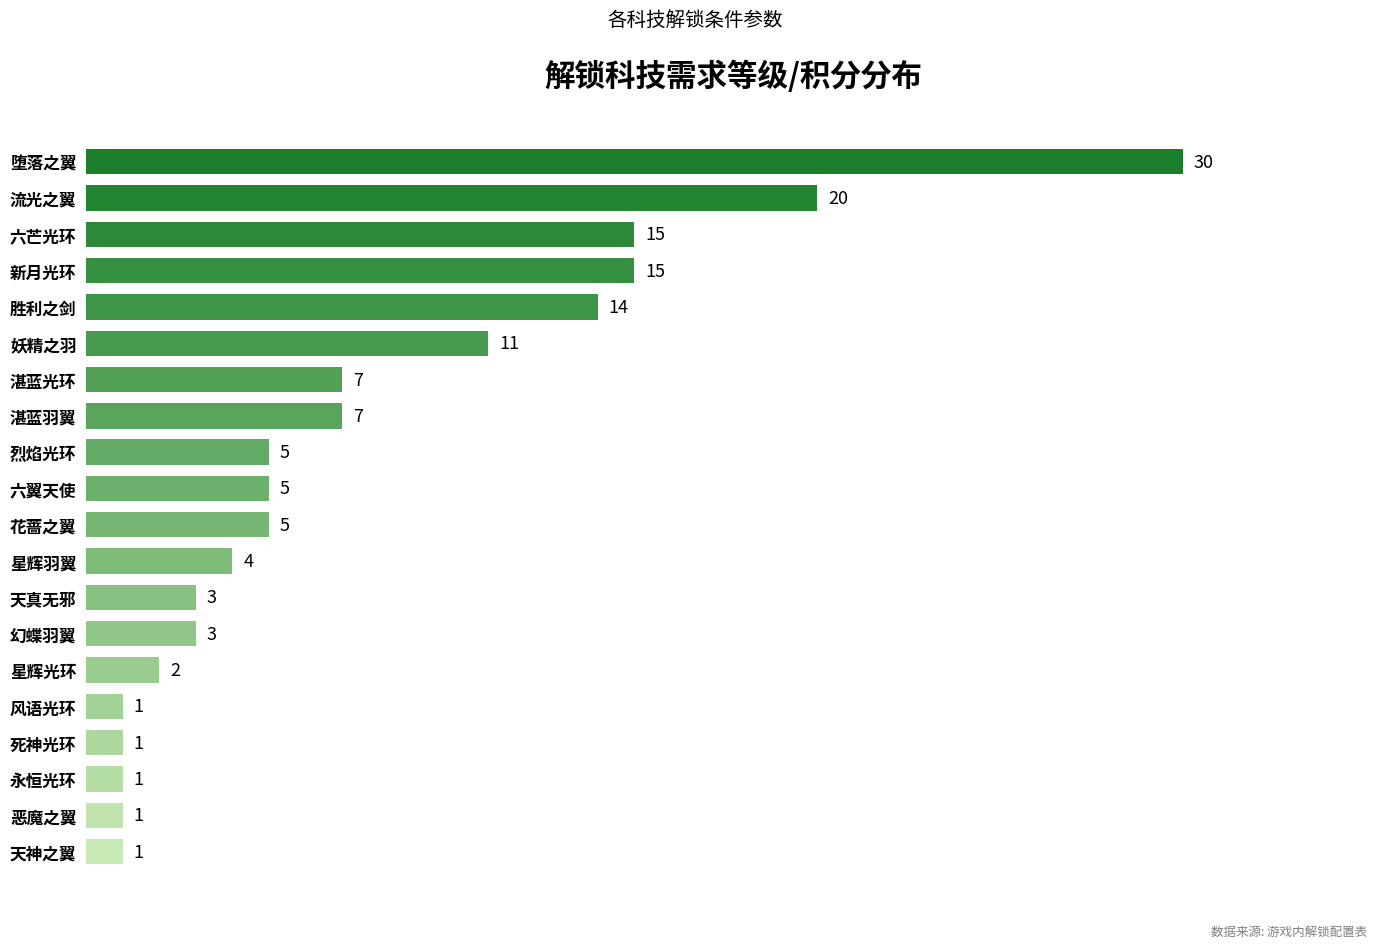

Reading bottom to top, extract all data points from this chart.

1	1	1	1	1	2	3	3	4	5	5	5	7	7	11	14	15	15	20	30